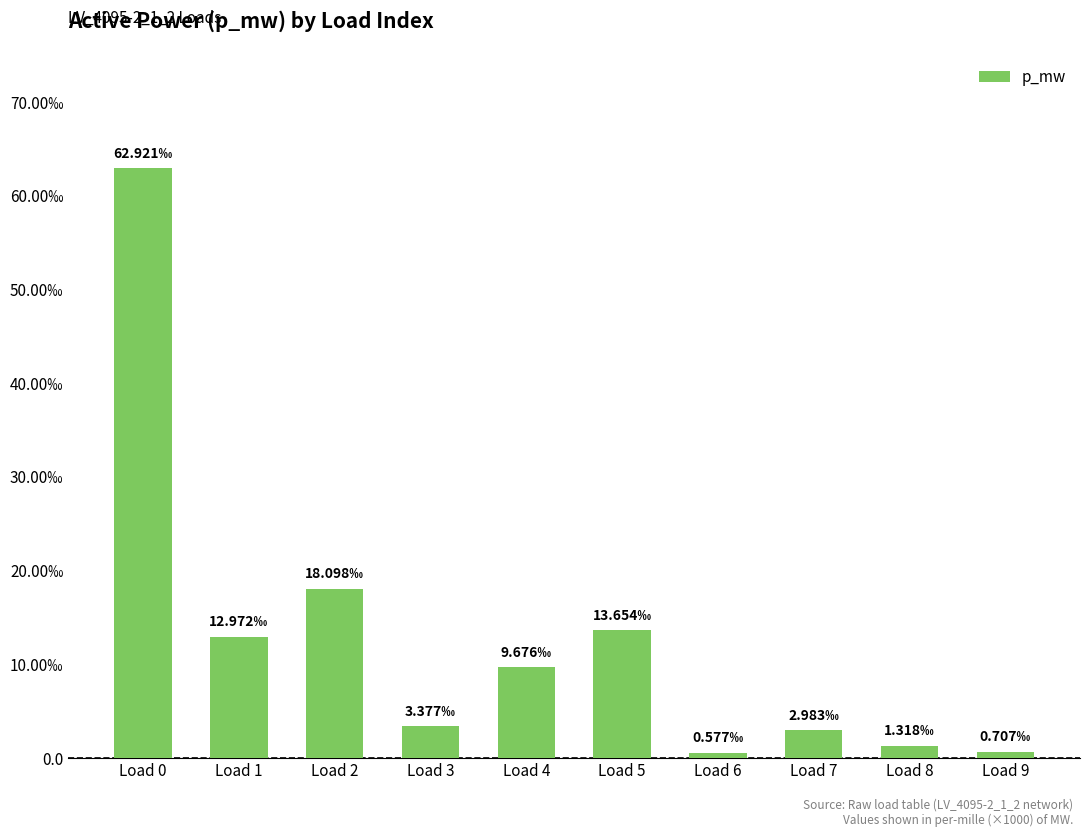

True or false: the data shows 0.0 at Load 6.

False